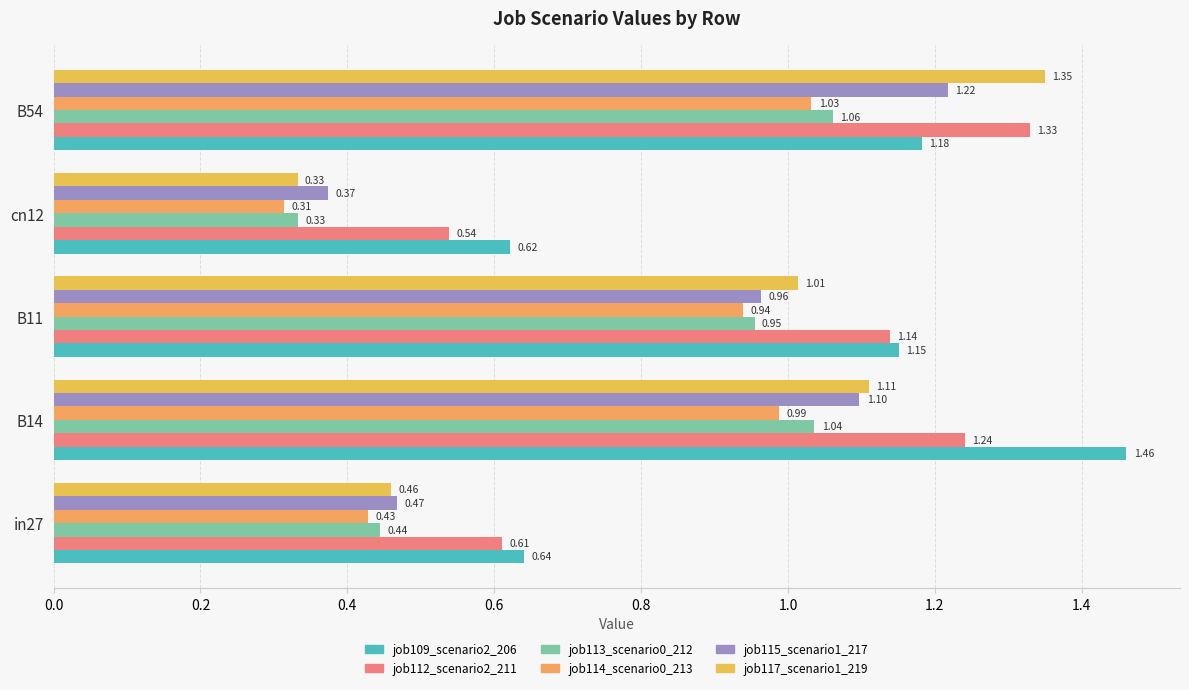

What is the smallest value displayed?

0.3